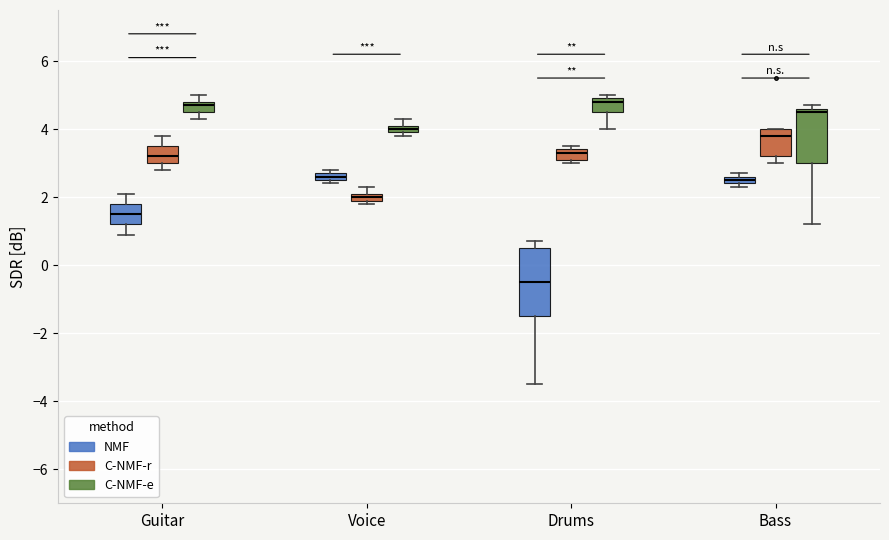

Which box is the tallest, from its lower edge to its upper edge?

Drums (NMF)